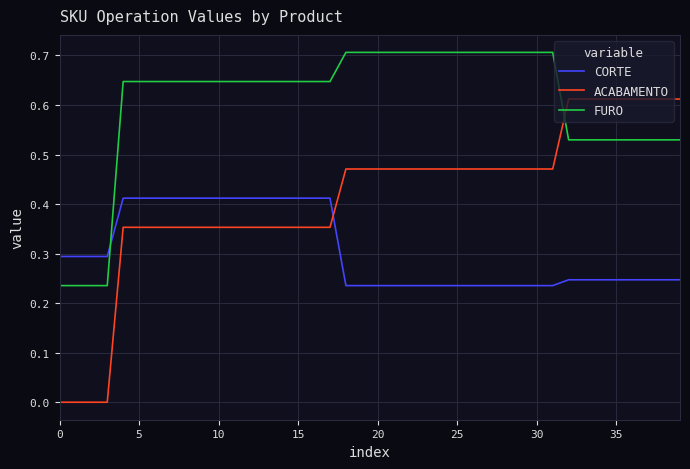

Which series has the largest range (max minus min)?

ACABAMENTO